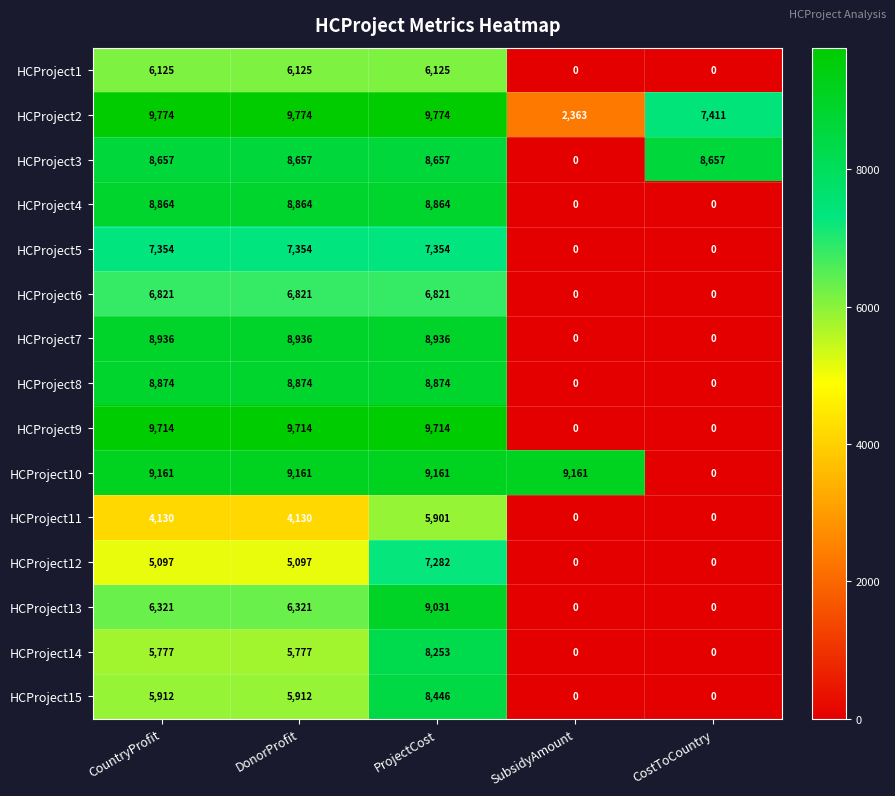

Which series has the largest range (max minus min)?

HCProject9